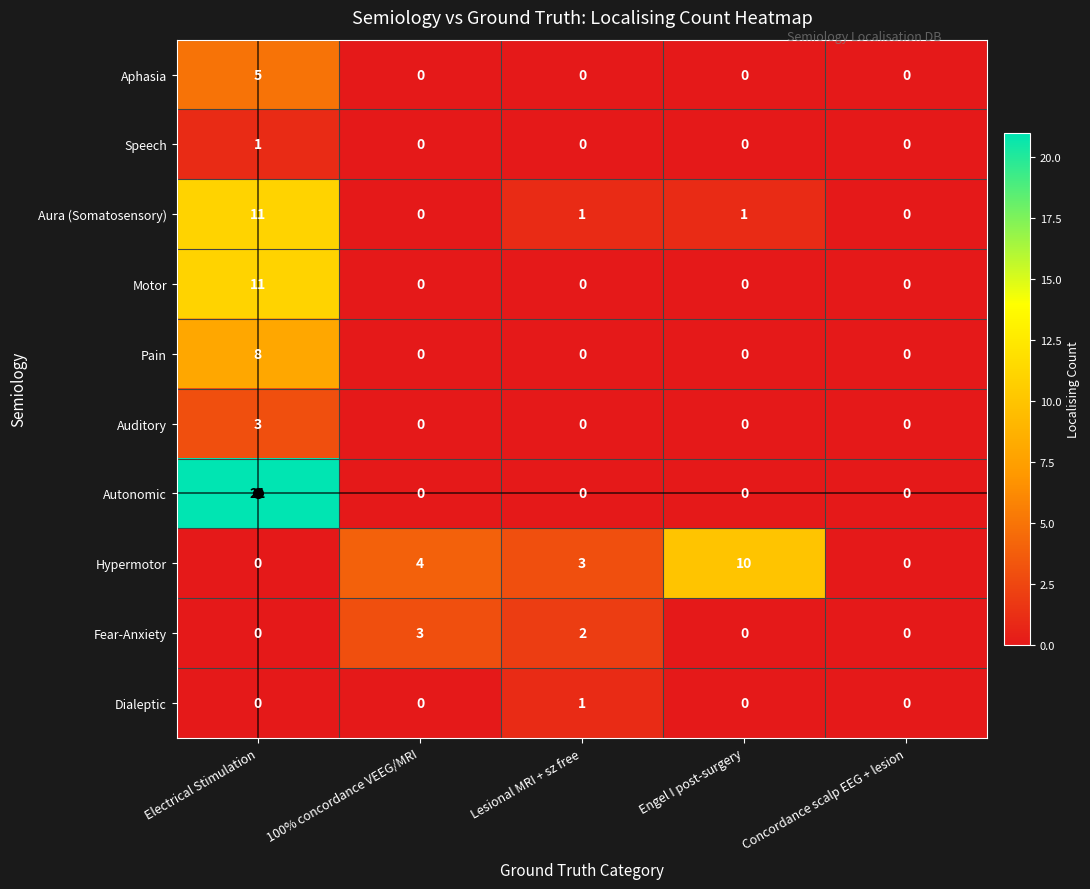

How many values in Aphasia are above zero?

1